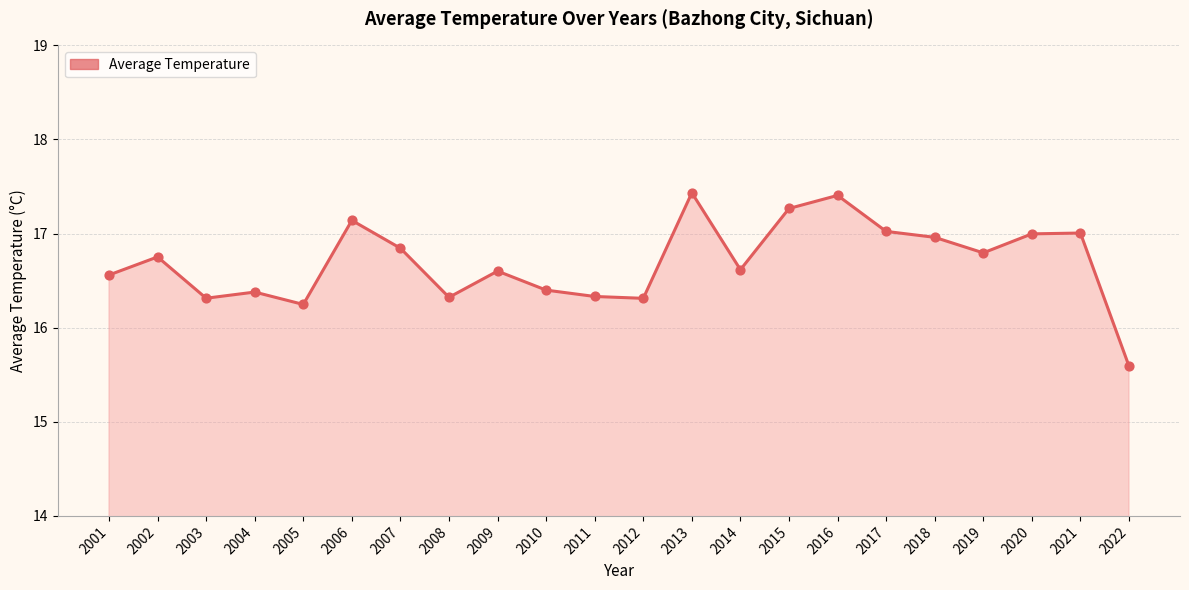

What is the ratio of the value at 2010 to the value at 2011?

1.0